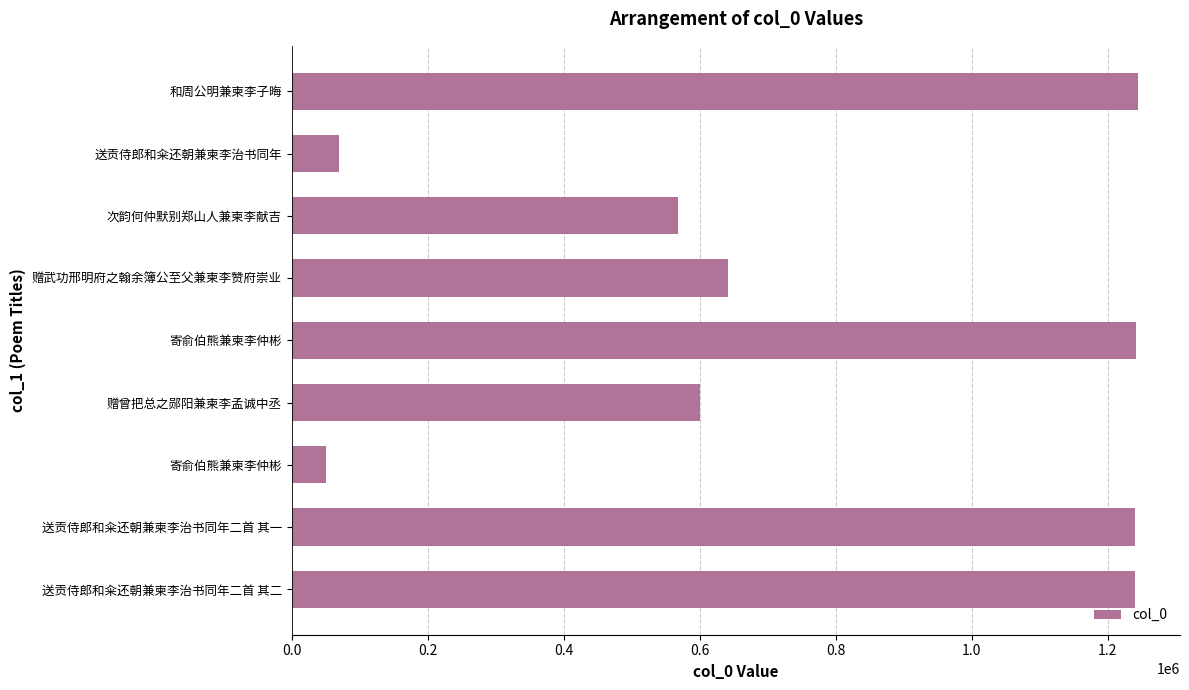

How many distinct data groups are displayed?

1